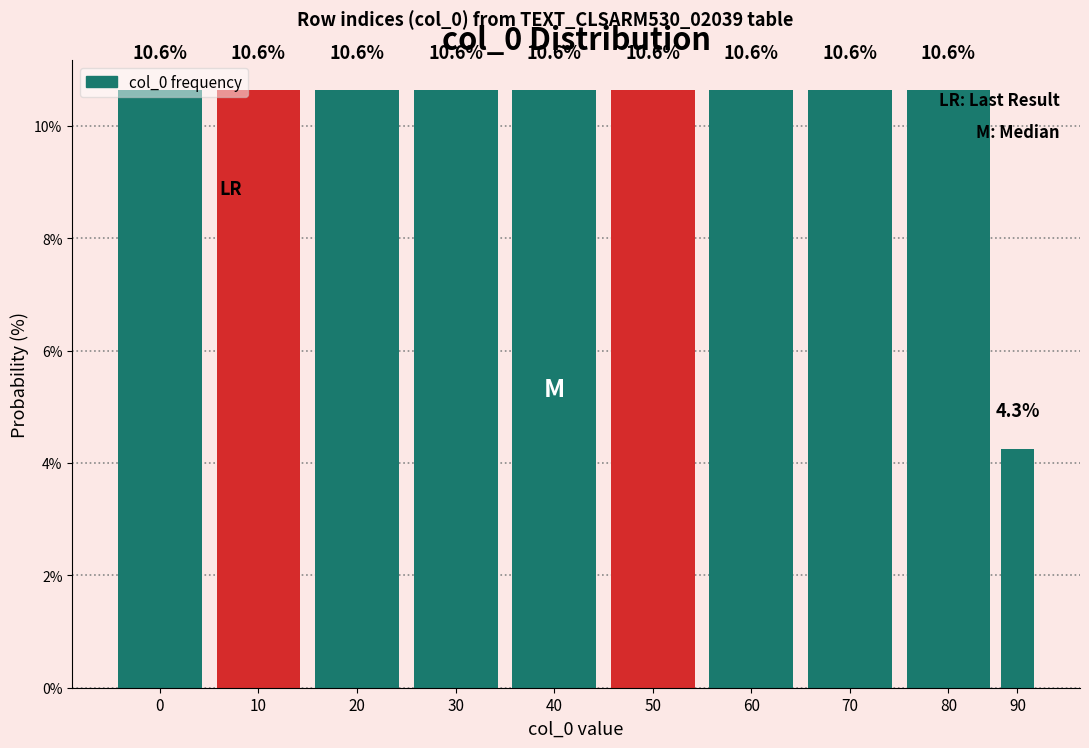

Is it true that the value at 30 is 17.2?

False